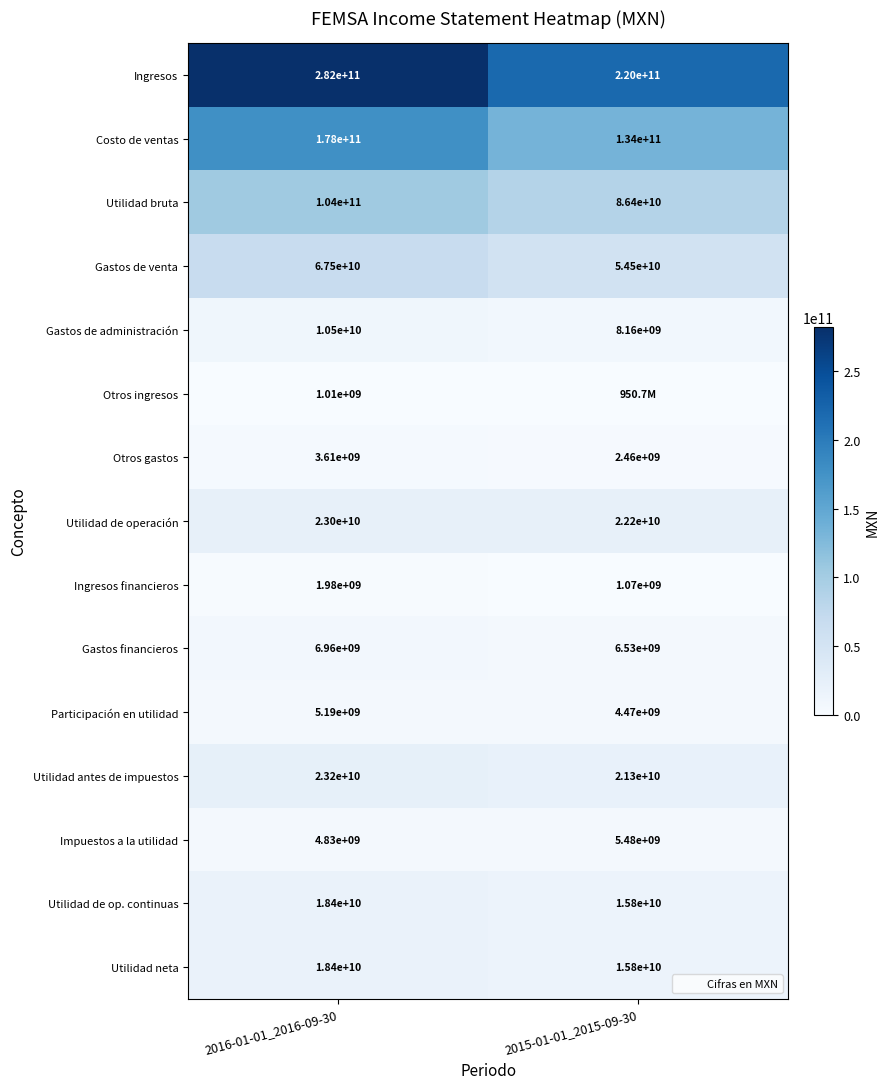

What value does the Utilidad de operación series have at 2016-01-01_2016-09-30, to the nearest 10?

23000000000